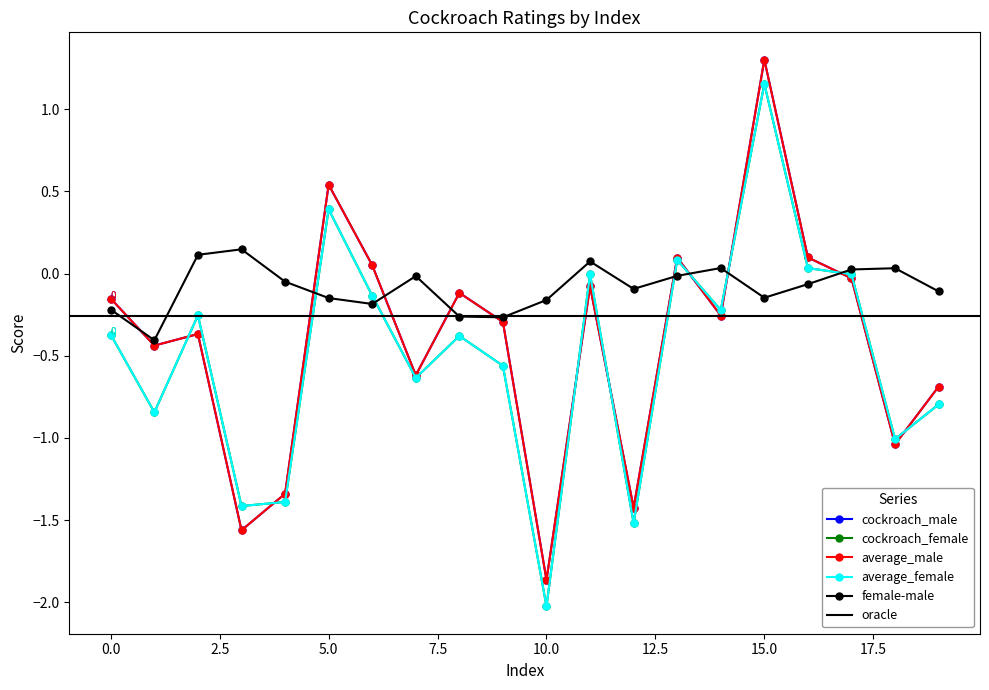

What is the difference between the maximum and minimum values in the female-male series?

0.6